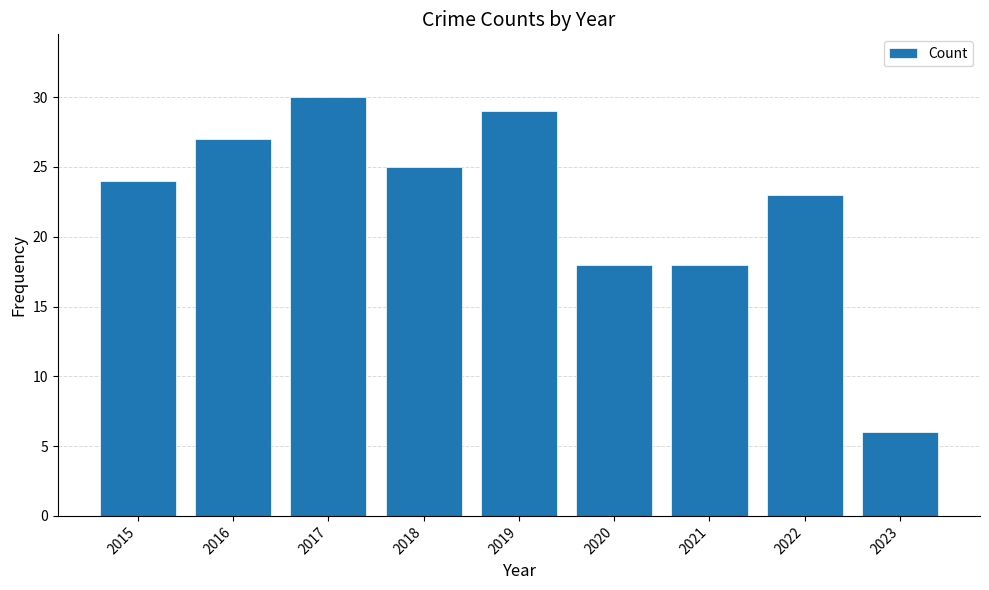

Is it true that the value at 2018 is 25?

True